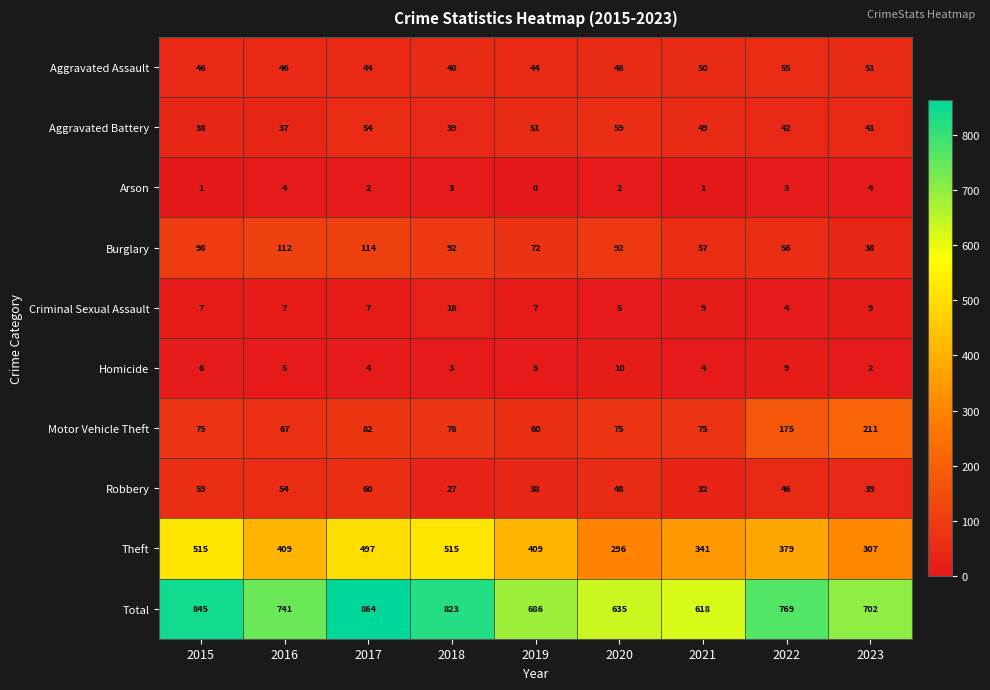

What is the sum of all Total values?

6683